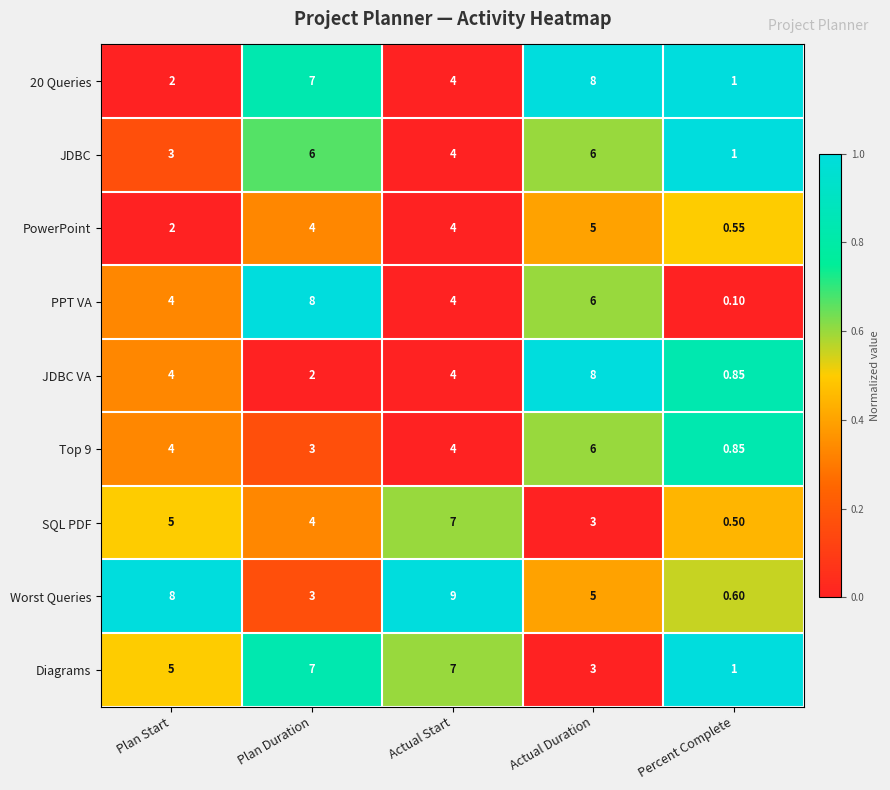

At which label does SQL PDF first exceed 4?

Plan Start